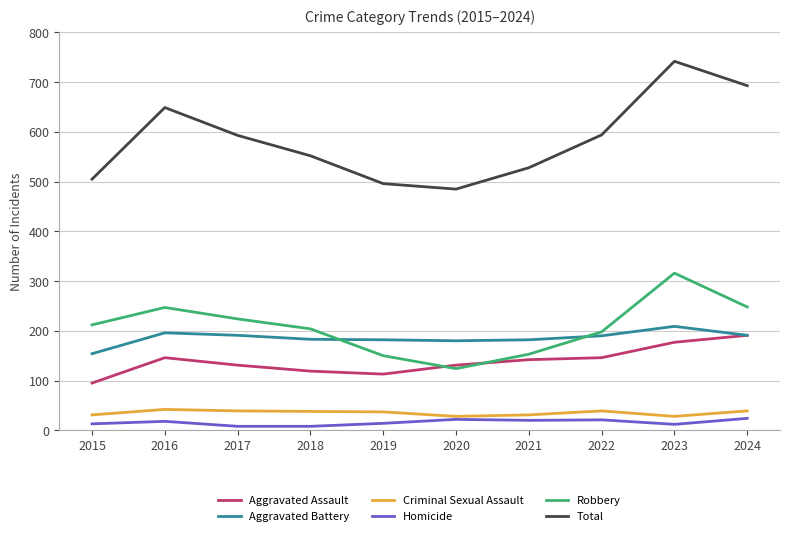

Which series has the largest range (max minus min)?

Total